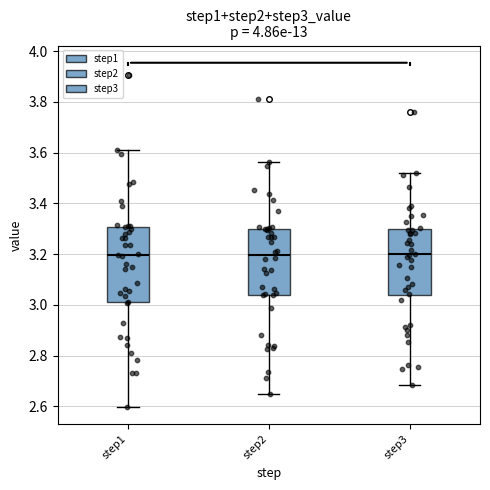

Reading left to right, transcribe this box plot: for each box, give where its median line is, the range the box spans, and where its two whiskers end, as read against the y-axis. The values are not printed on the chart, so give them approximately, as read against the axis.

step1: median 3.20, box 3.00 to 3.30, whiskers 2.60 to 3.60
step2: median 3.20, box 3.04 to 3.30, whiskers 2.64 to 3.56
step3: median 3.20, box 3.04 to 3.30, whiskers 2.68 to 3.52